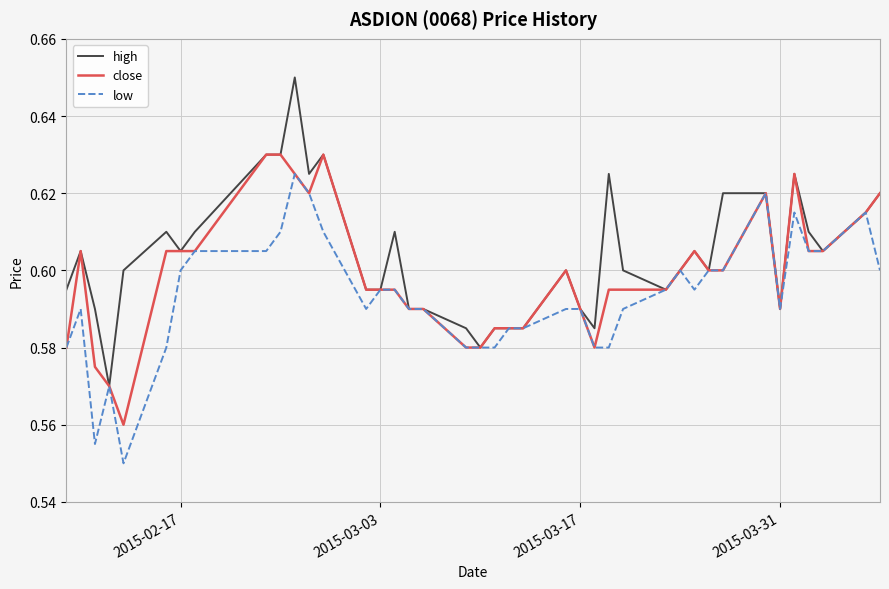

Rank the series by their average value, from lowest to highest.

low, close, high